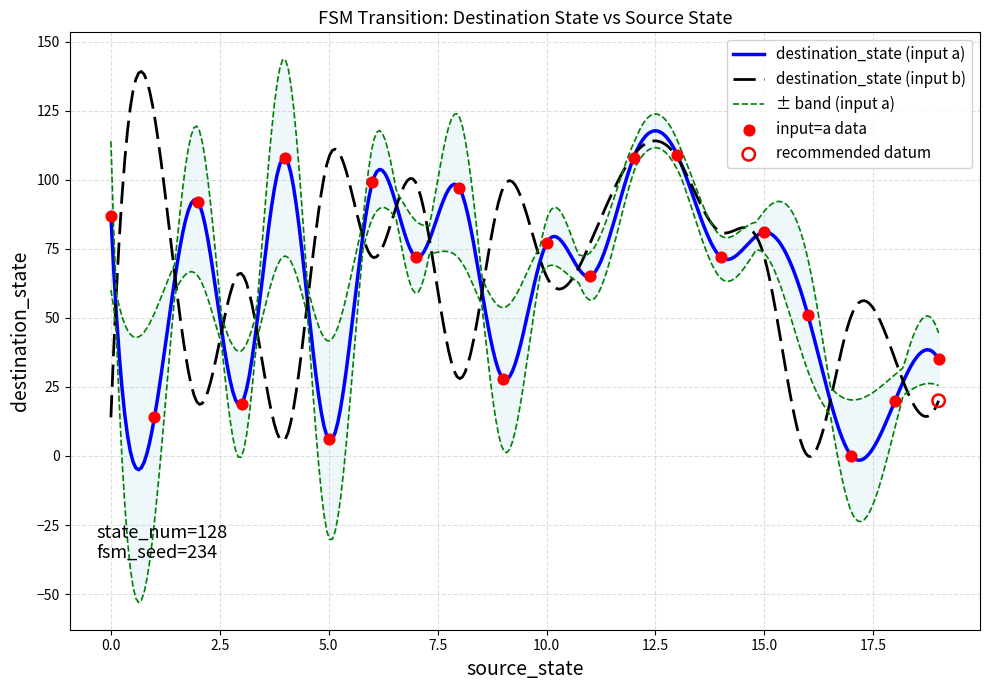

Between 15 and 6, which is larger?

6